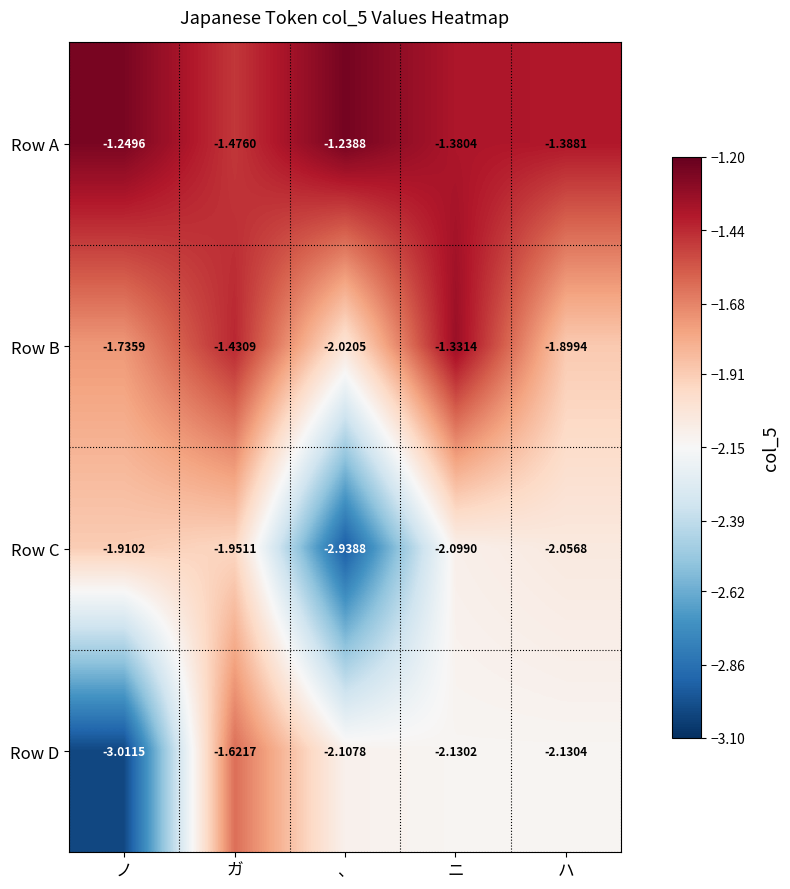

Which label corresponds to the smallest value in the chart?

ノ